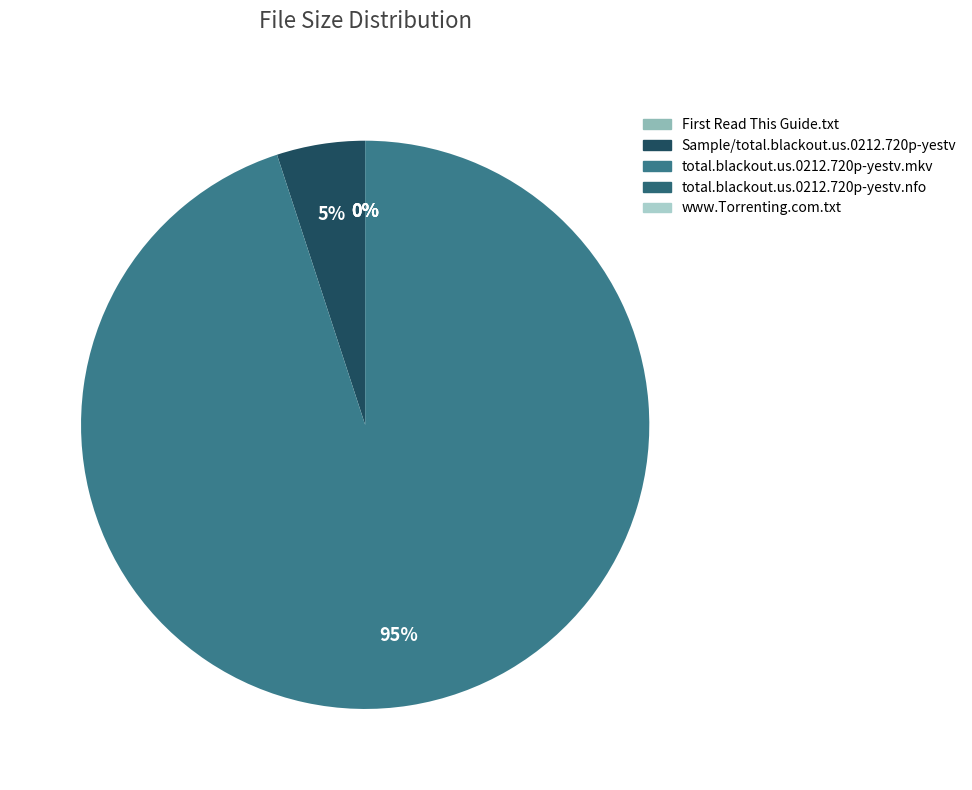

Which has a higher value, total.blackout.us.0212.720p-yestv.nfo or www.Torrenting.com.txt?

www.Torrenting.com.txt